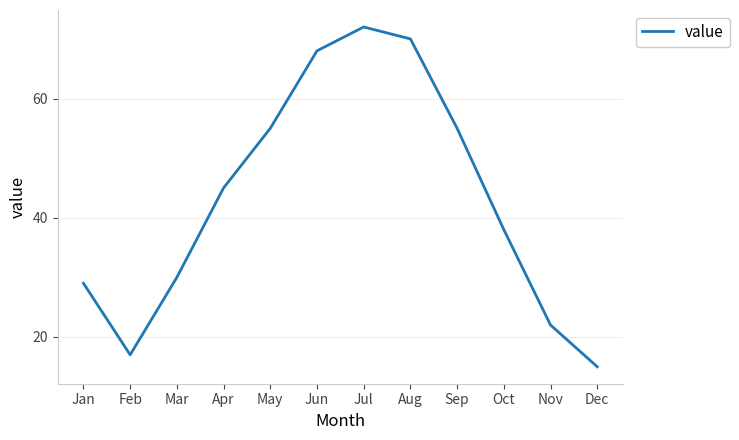

The chart shows a value of 70 at Aug. True or false?

True